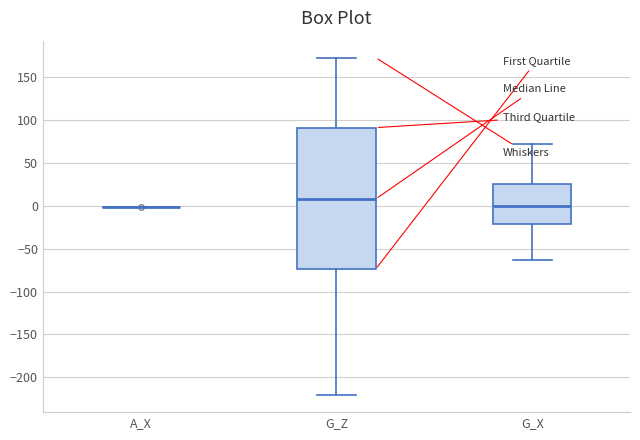

Comparing the boxes themselves (not the whiskers), which one is the tallest?

G_Z